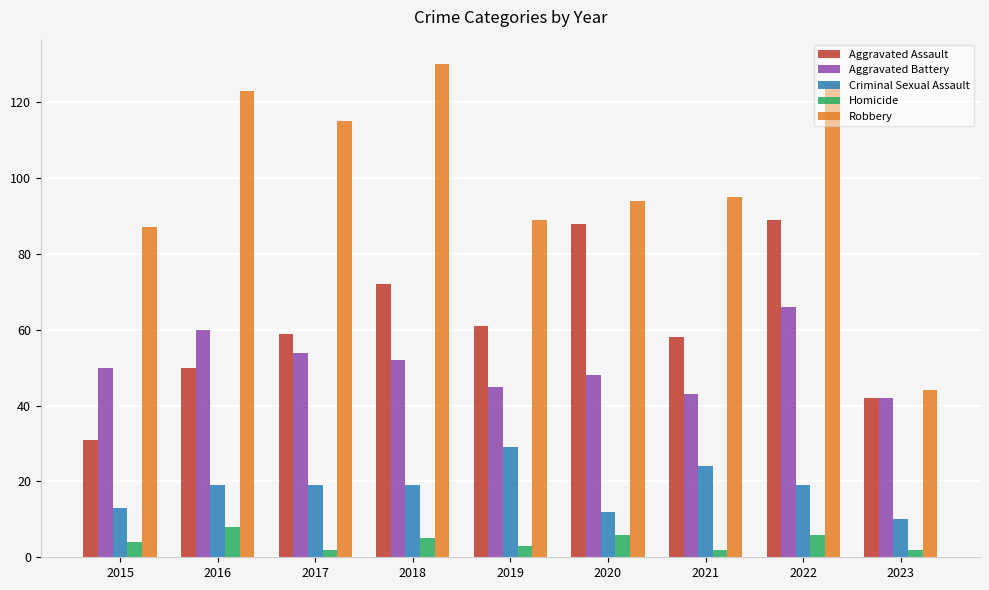

List the series in order of their peak value, lowest first.

Homicide, Criminal Sexual Assault, Aggravated Battery, Aggravated Assault, Robbery